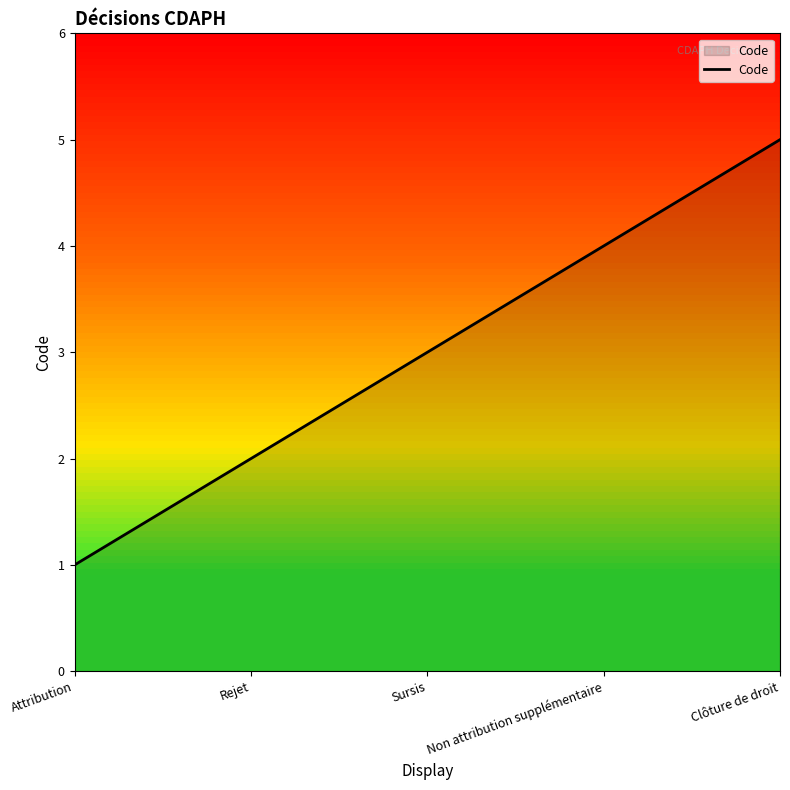

At which label is the value closest to 3?

Sursis